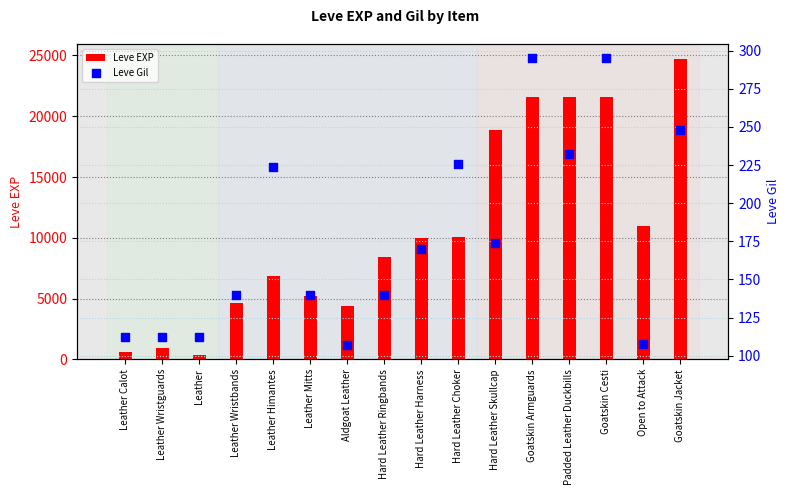

Which series has the largest total across all categories?

Leve EXP